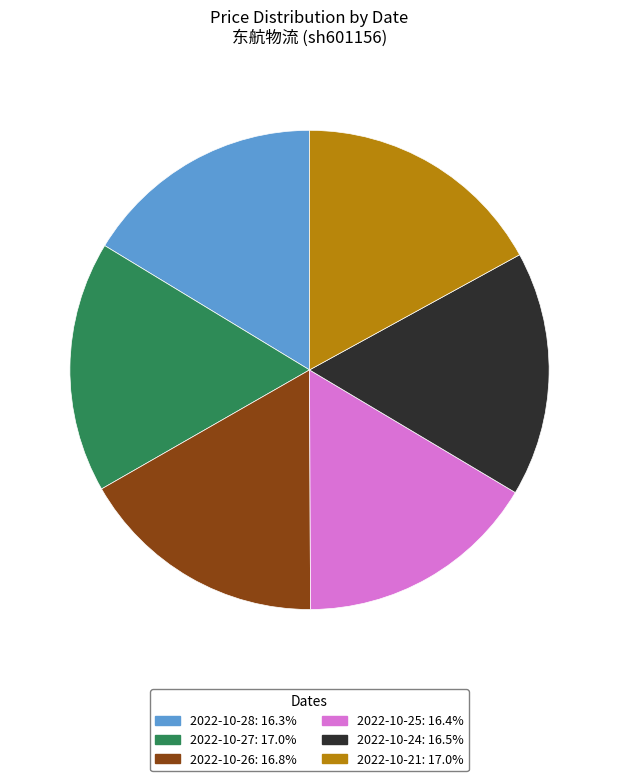

The 2022-10-24 slice represents 17% of the pie. True or false?

True